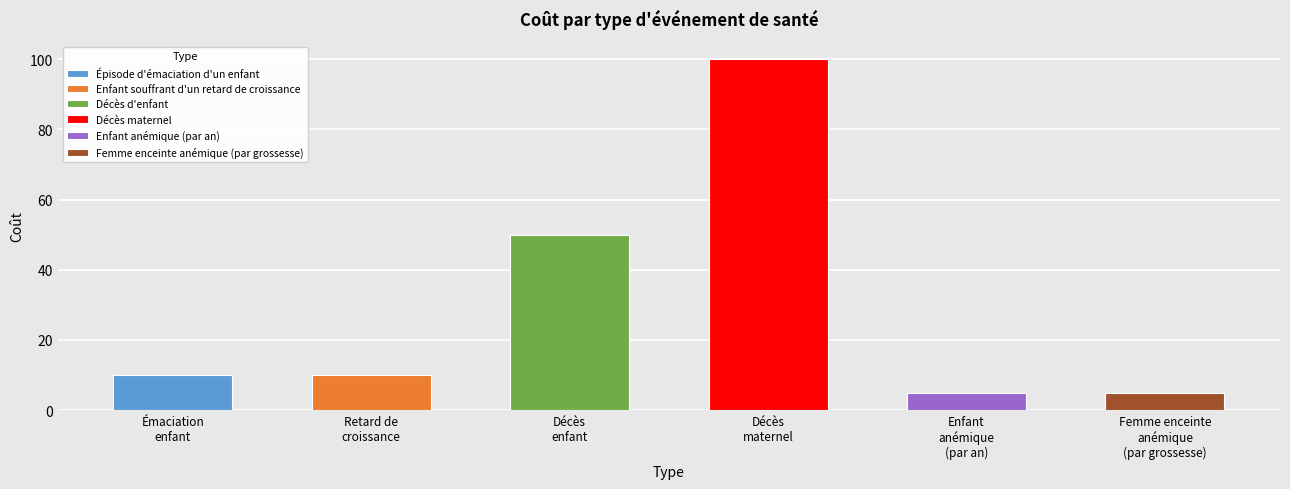

The value at Retard de croissance is 4. True or false?

False